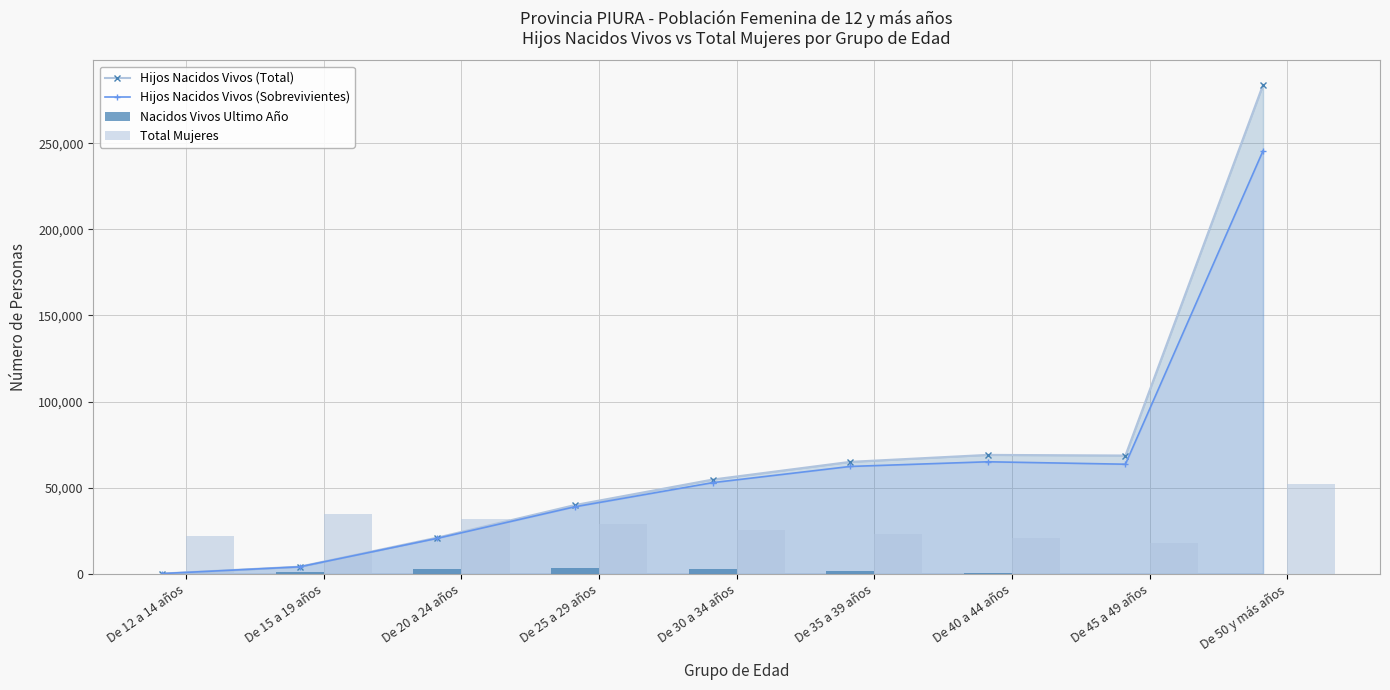

Where is Hijos Nacidos Vivos (Sobrevivientes) nearest to the value 122850?

De 40 a 44 años